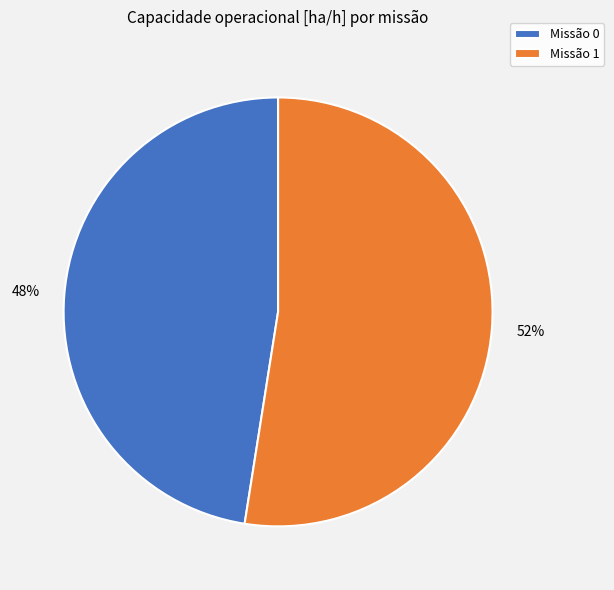

How many slices are in this pie chart?

2